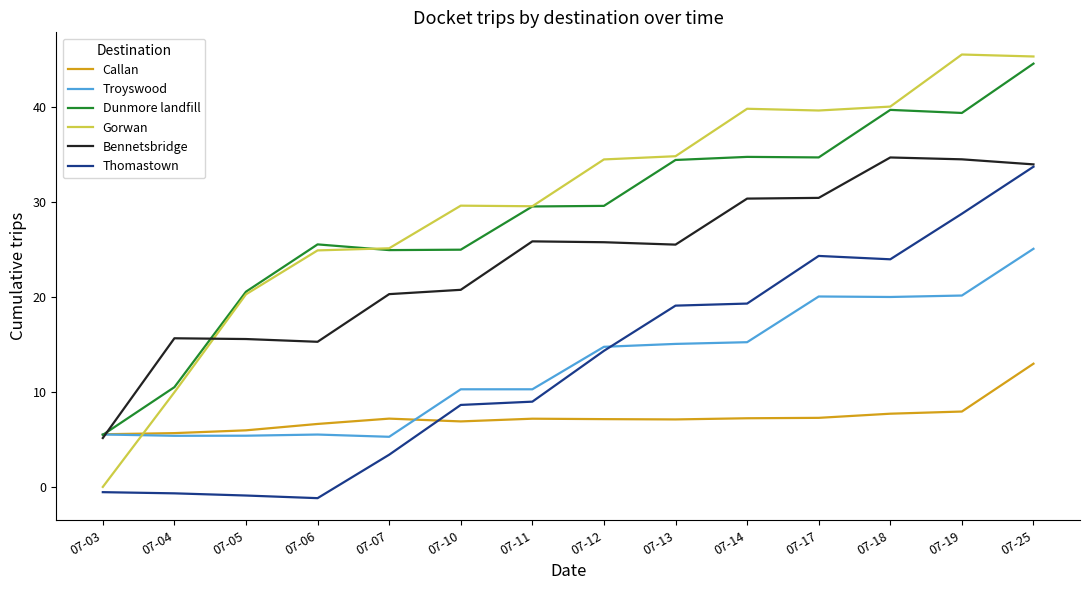

After their last crossing, which series has the higher values: Bennetsbridge or Callan?

Bennetsbridge